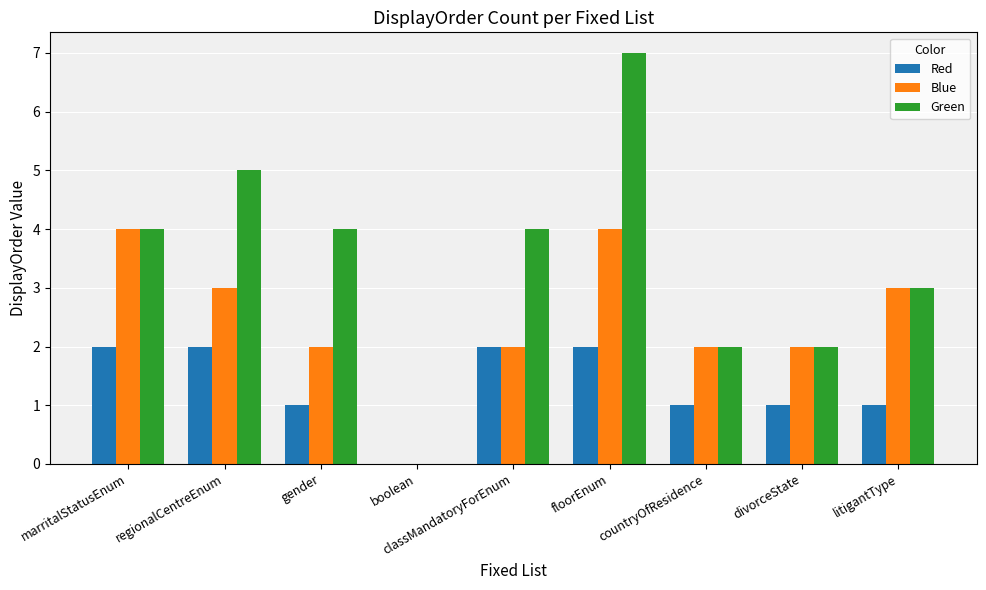

What is the highest value of the Green series?

7